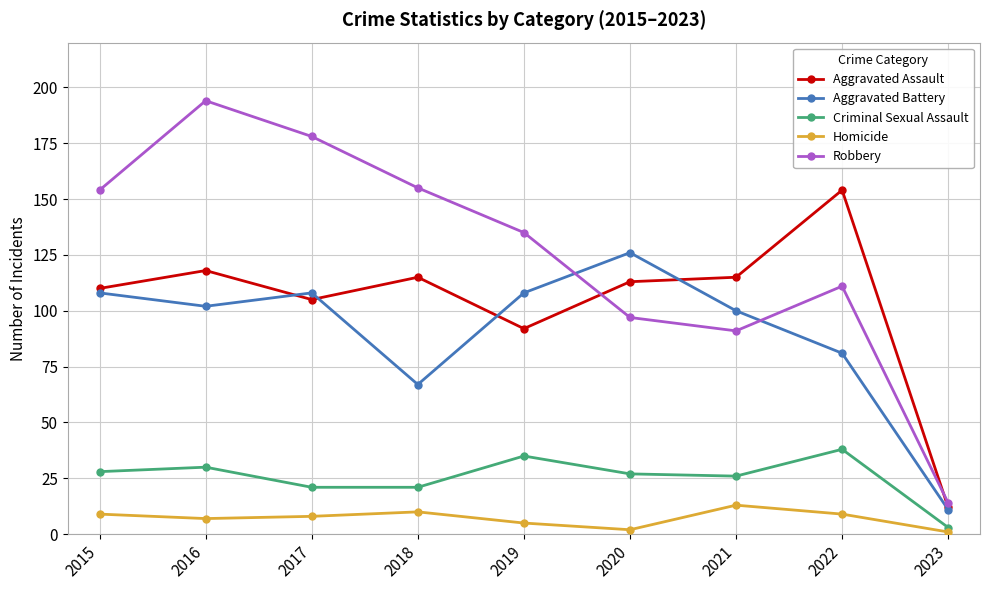

Which series has the largest total across all categories?

Robbery